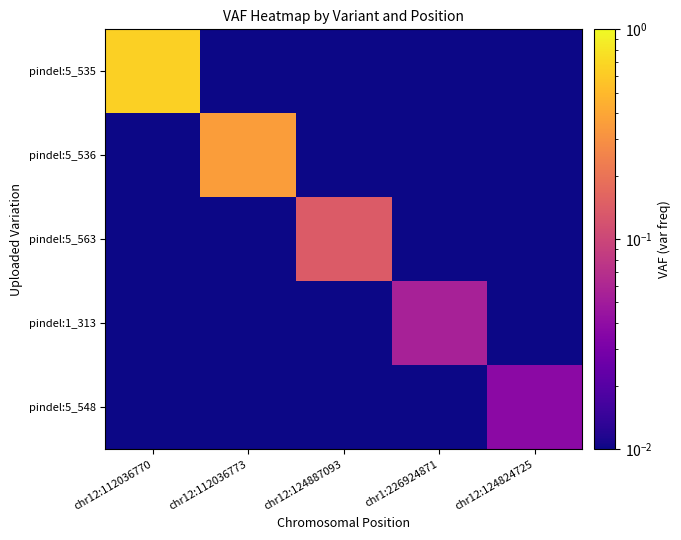

Which series changed the most between chr12:112036770 and chr12:124887093?

pindel:5_535